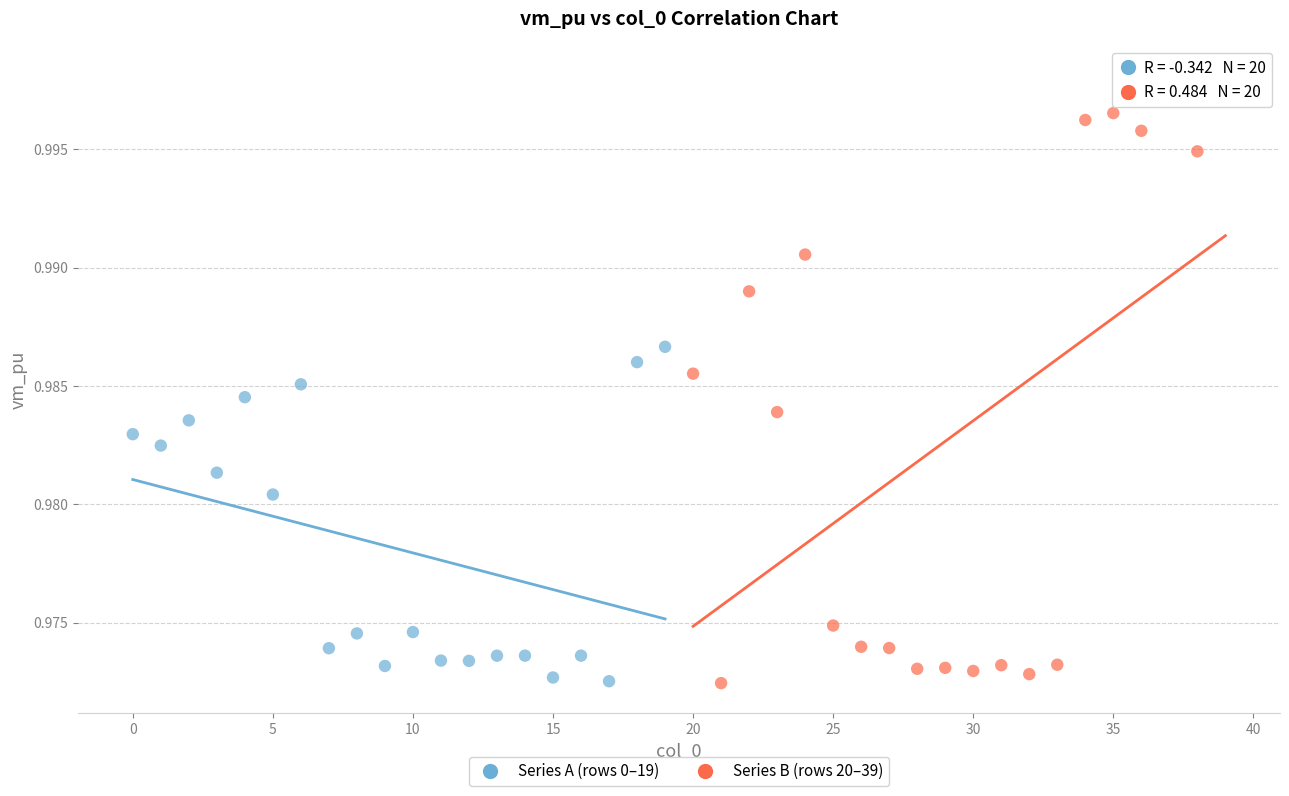

Which series reaches the maximum Y coordinate?

Series B (rows 20–39)